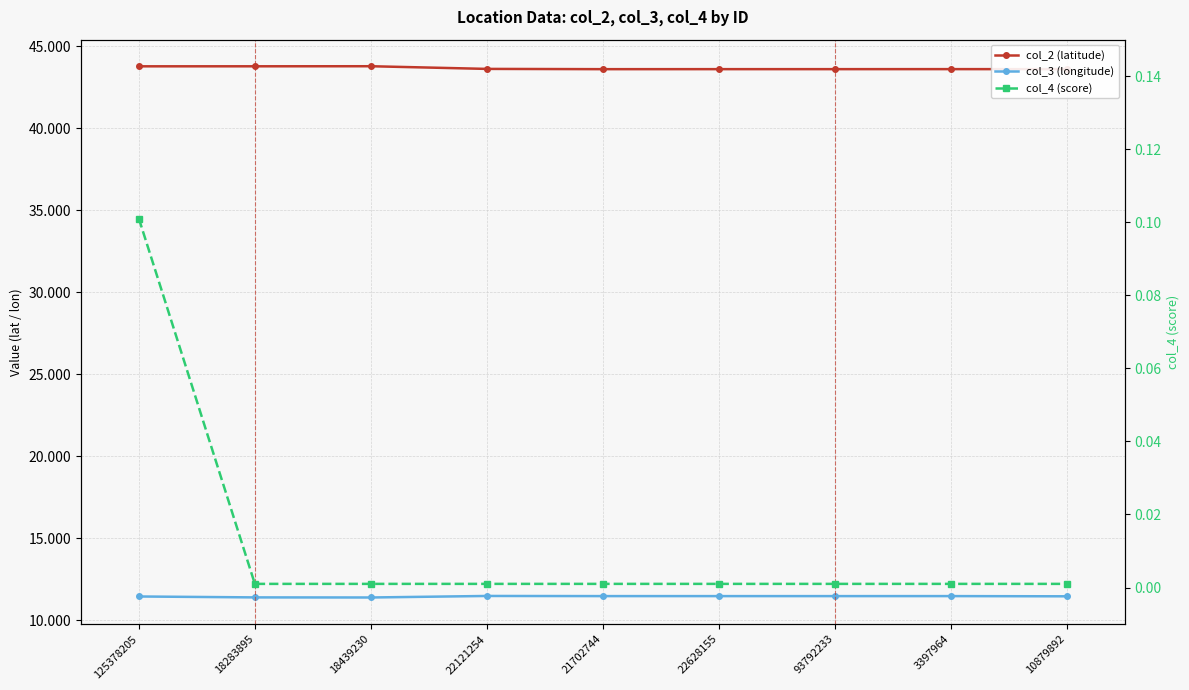

Which label corresponds to the smallest value in the chart?

18283895